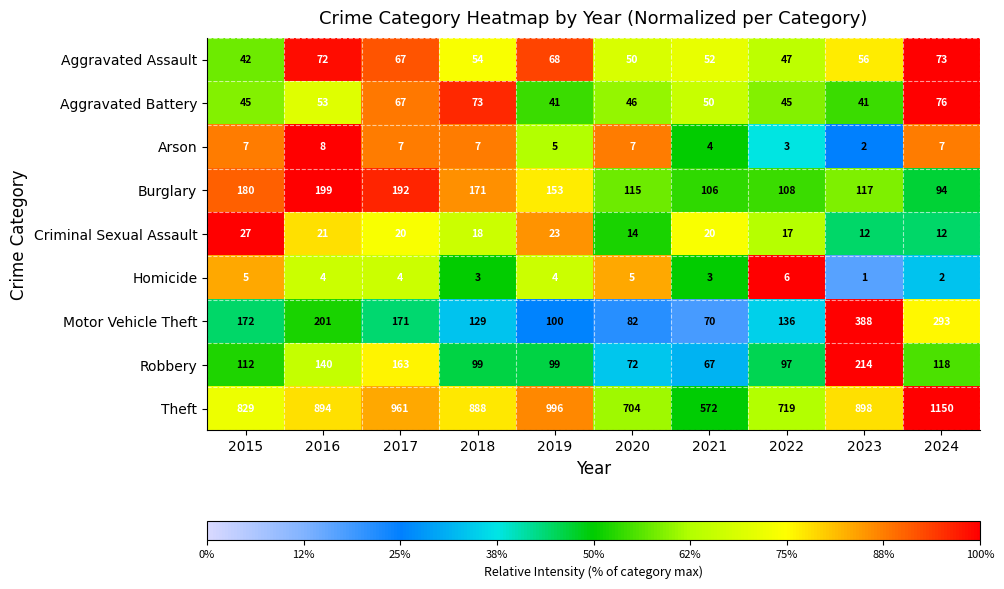

List the labels in order of Motor Vehicle Theft value, largest first.

2023, 2024, 2016, 2015, 2017, 2022, 2018, 2019, 2020, 2021